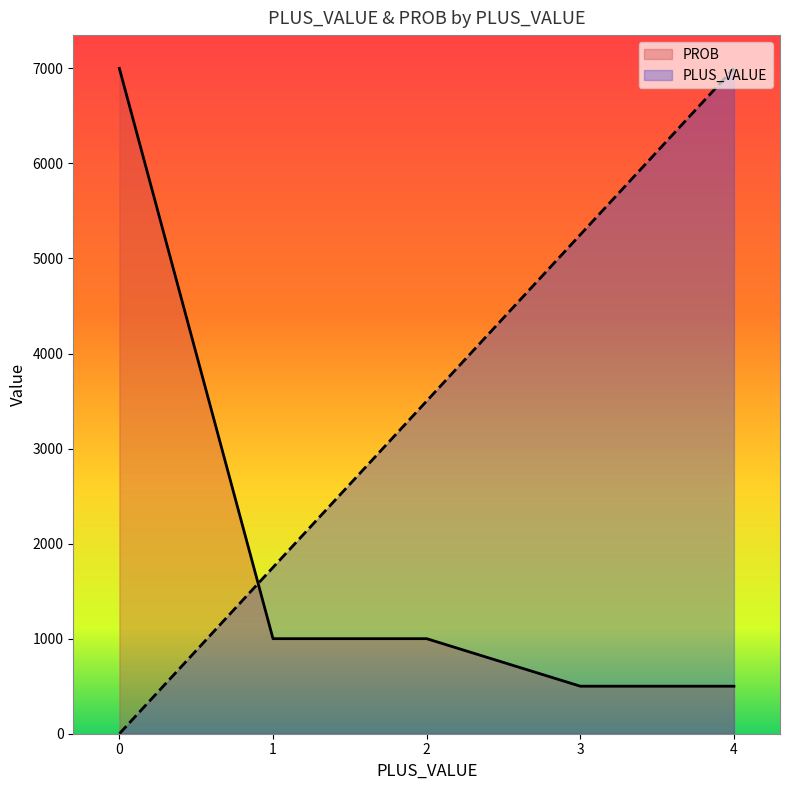

List the series in order of their overall mean, highest first.

PLUS_VALUE, PROB